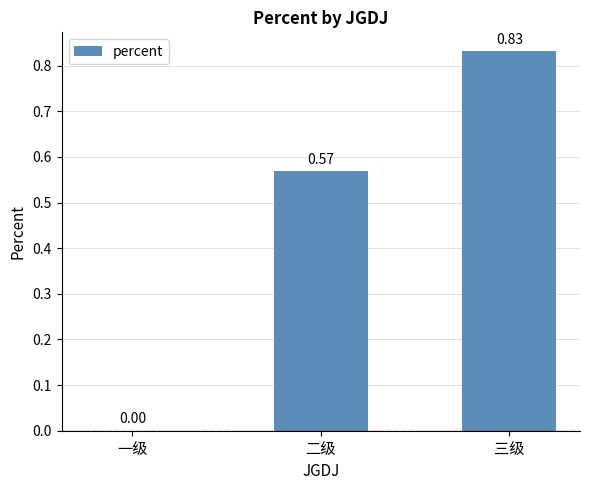

Between 二级 and 一级, which is larger?

二级